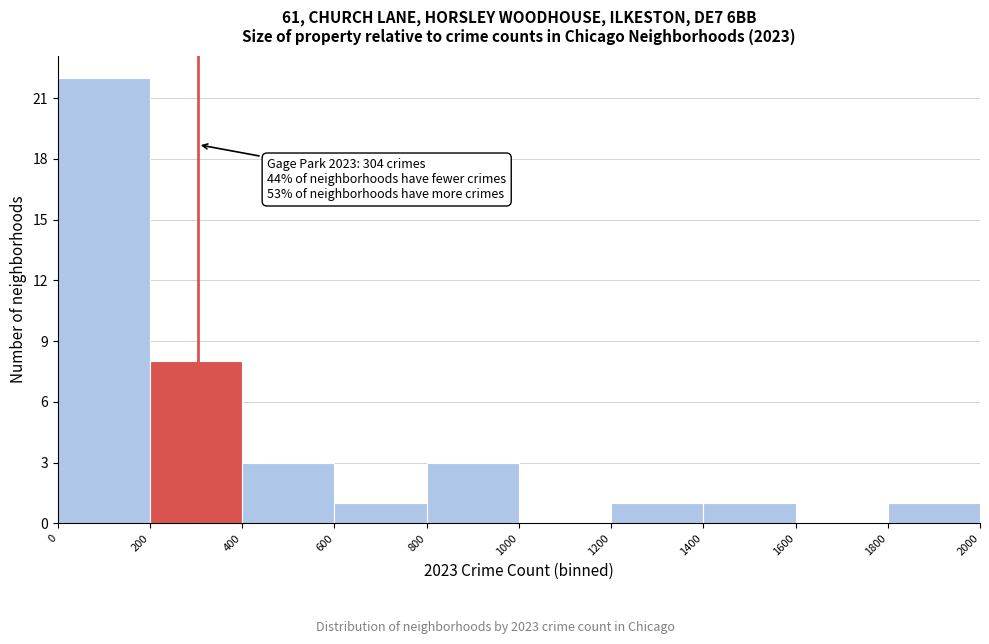

Which range on the x-axis has the tallest bar?

0 to 200